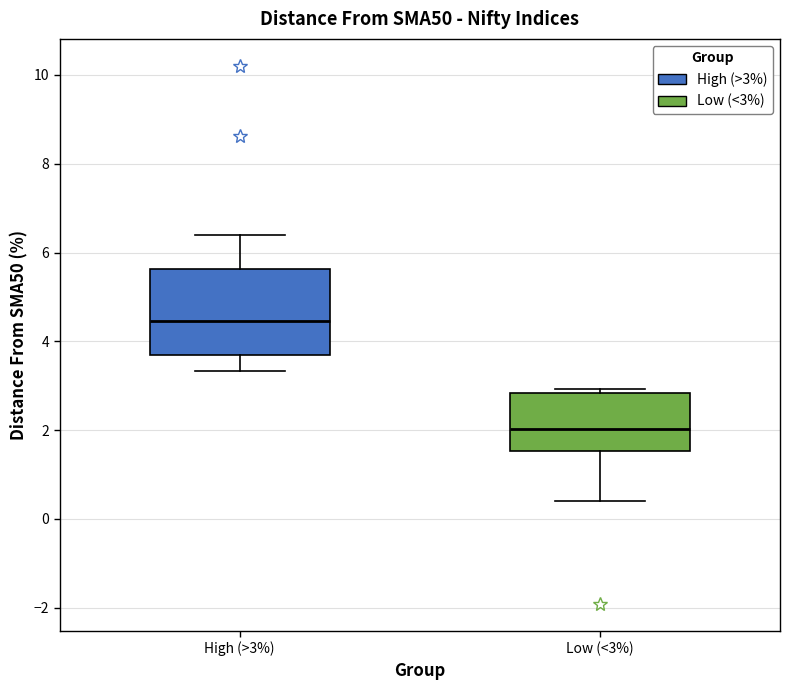

Which box has the lowest median line?

Low (<3%)